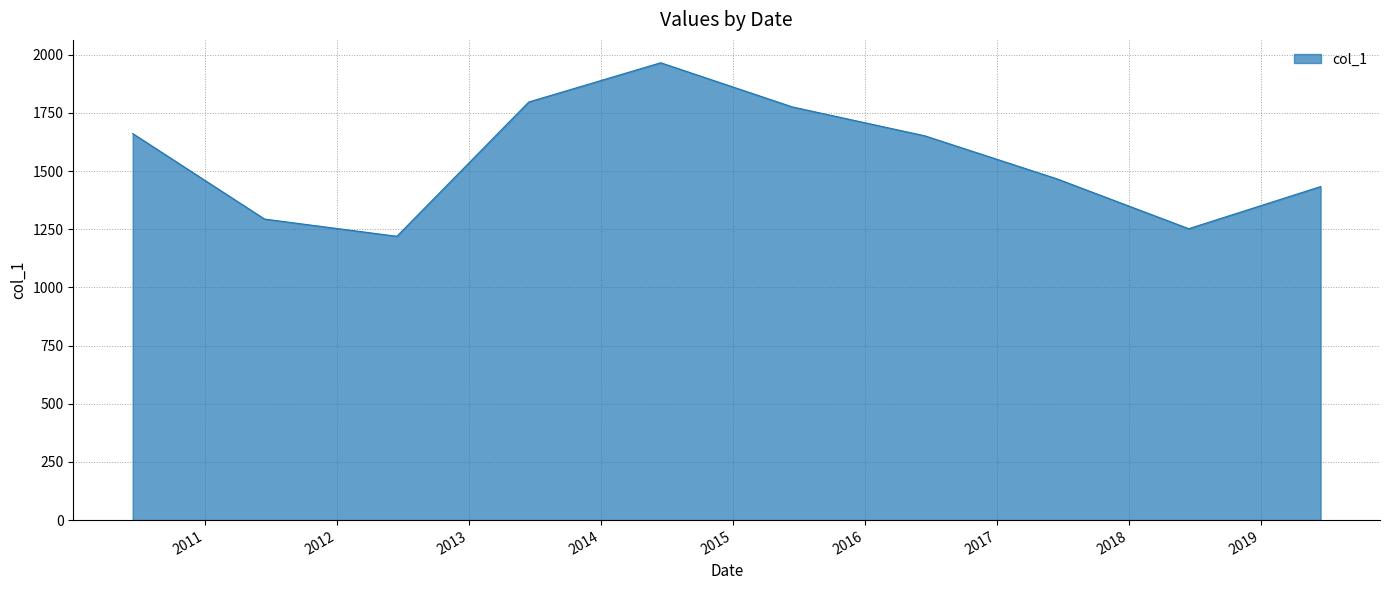

What is the smallest value displayed?

1219.7